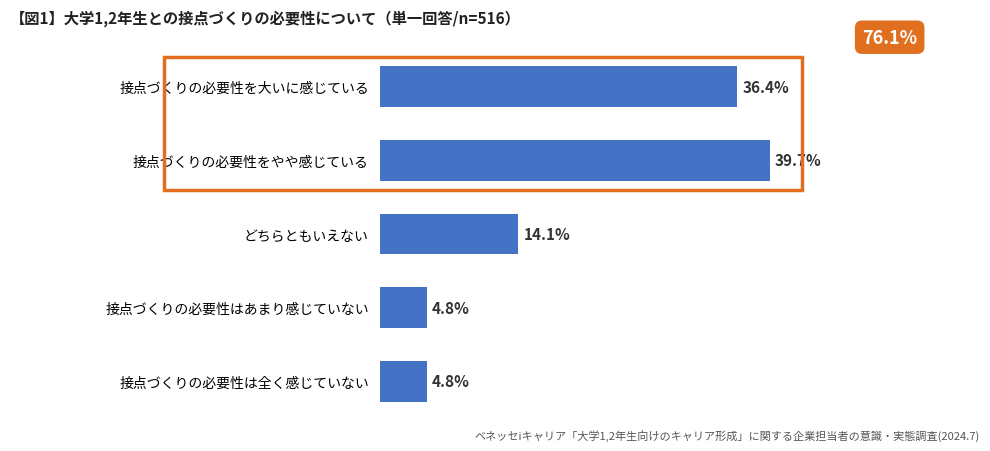

At which label is the value closest to 22?

どちらともいえない